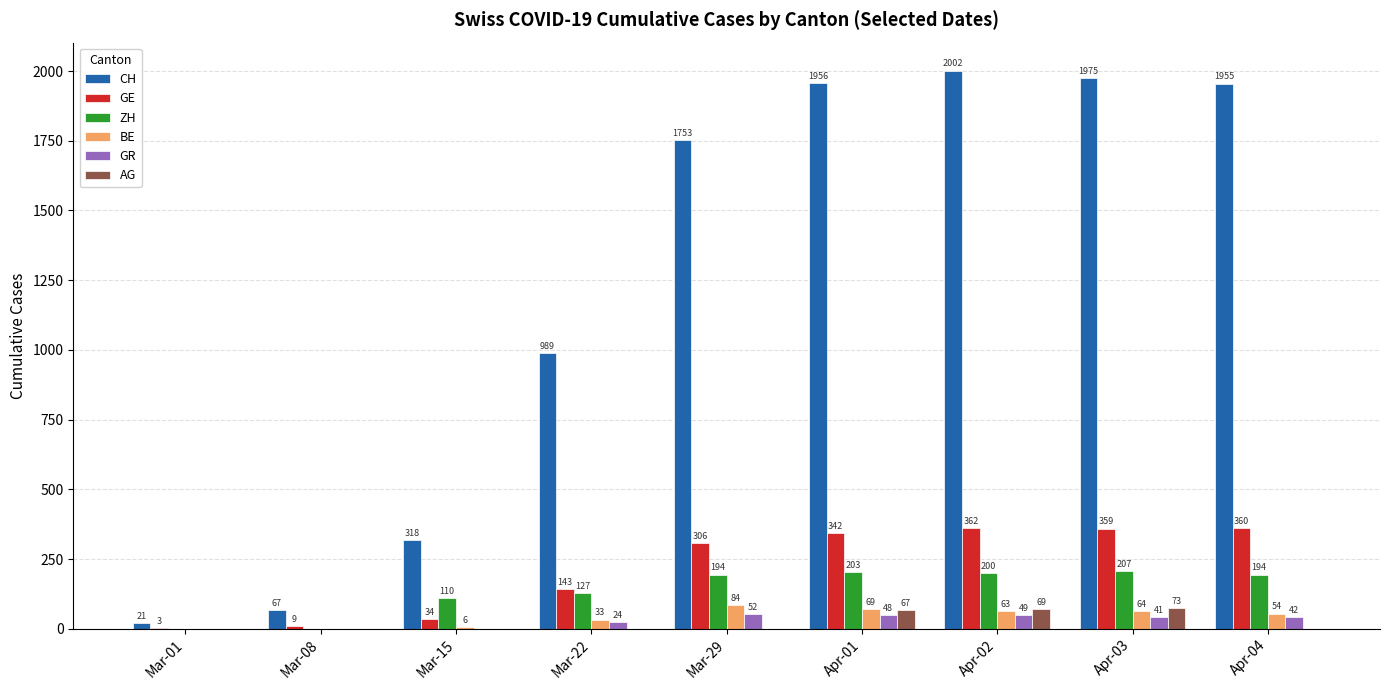

The value of AG at Mar-15 is 0. True or false?

True